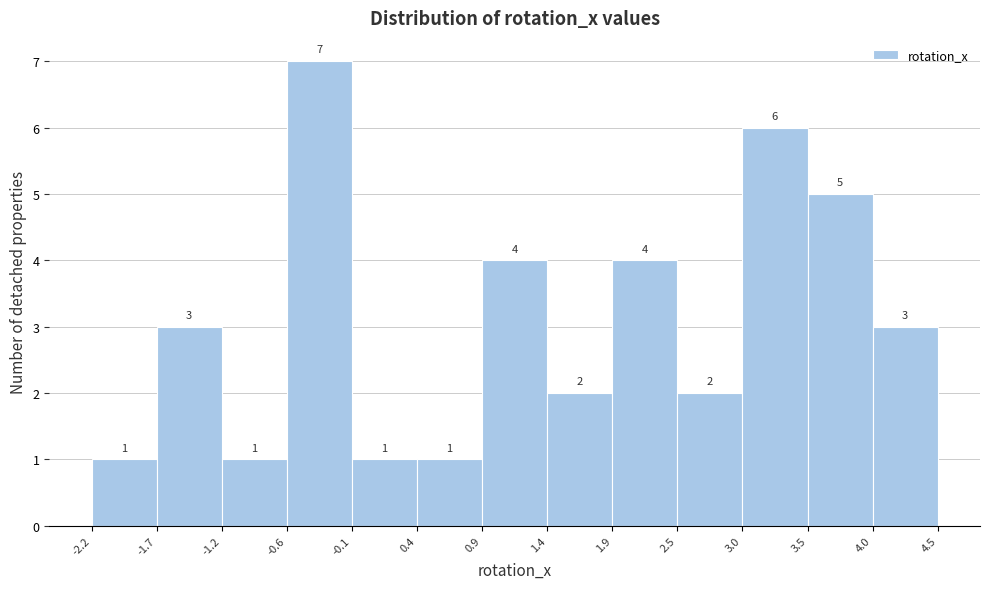

How tall is the bar that spans -1.7 to -1.2 on the x-axis?

3